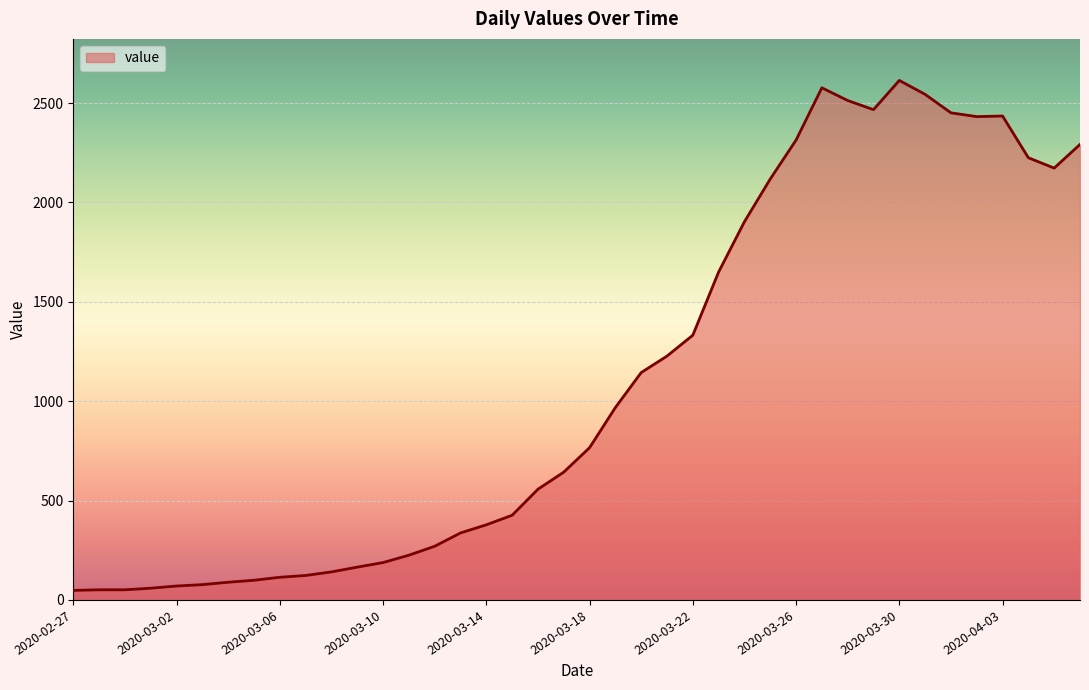

What is the difference between the maximum and minimum values?

2566